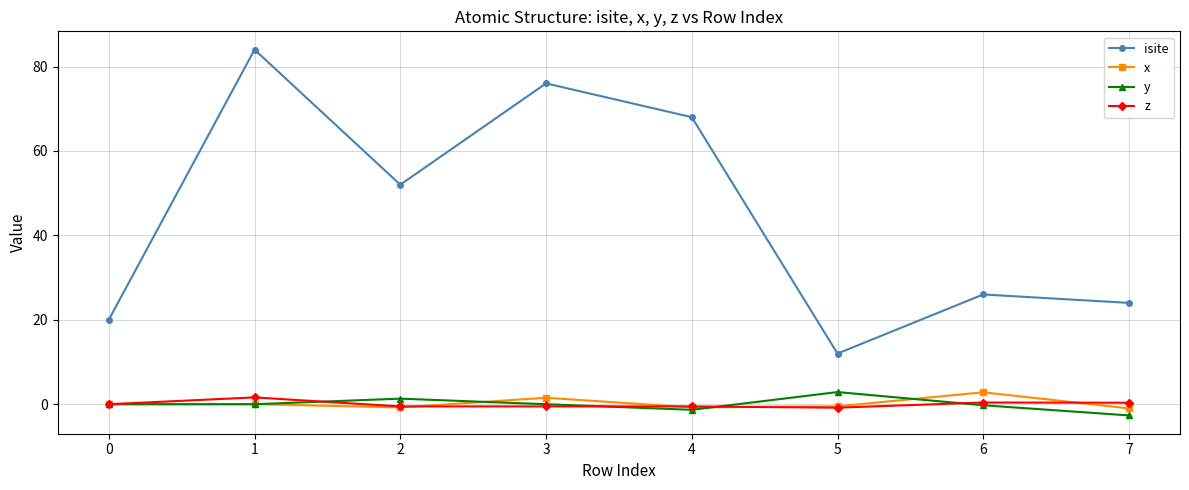

Which series has the largest range (max minus min)?

isite